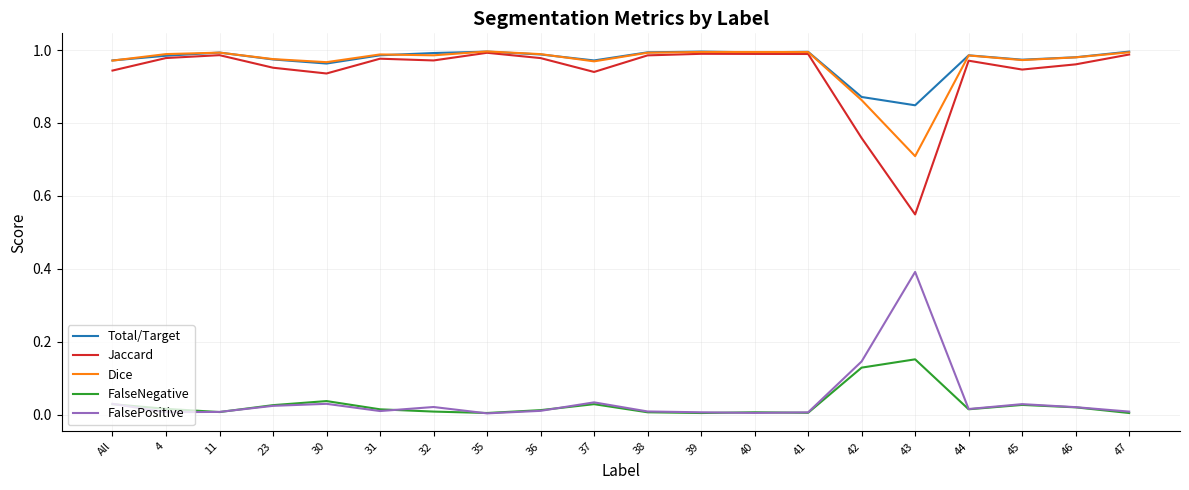

The value of Dice at 31 is 1.0. True or false?

True